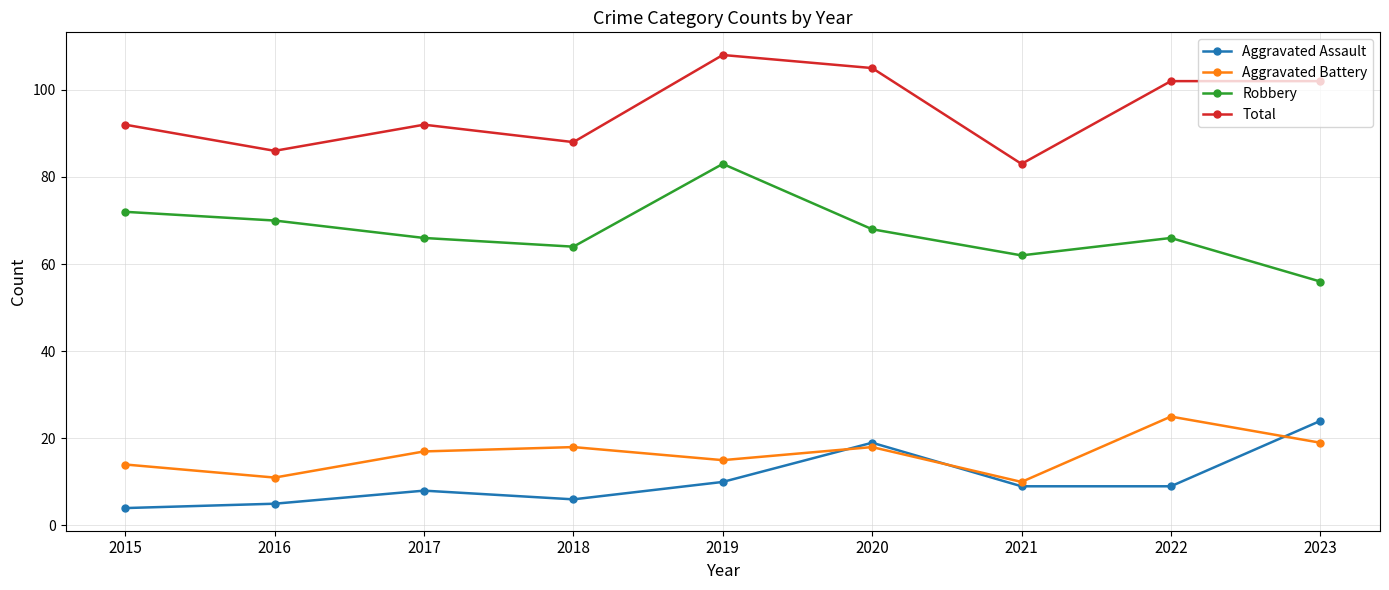

How many values in the Aggravated Assault series are below 9?

4